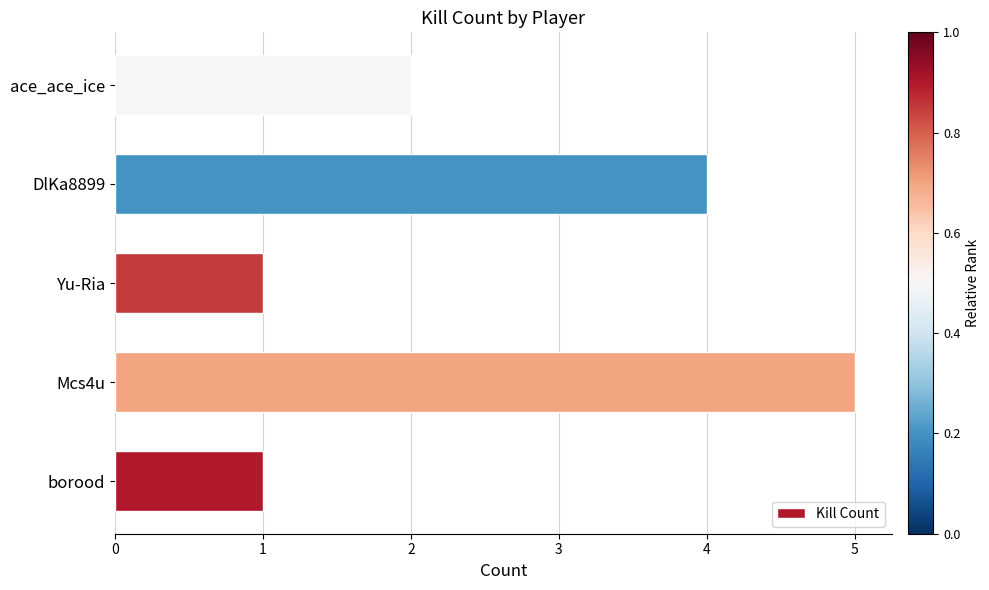

What is the smallest value displayed?

1